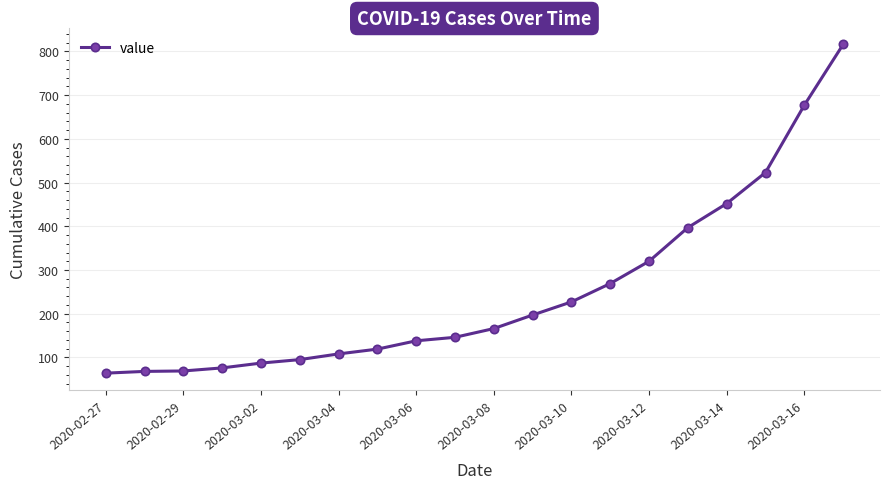

How many lines are shown in the chart?

1